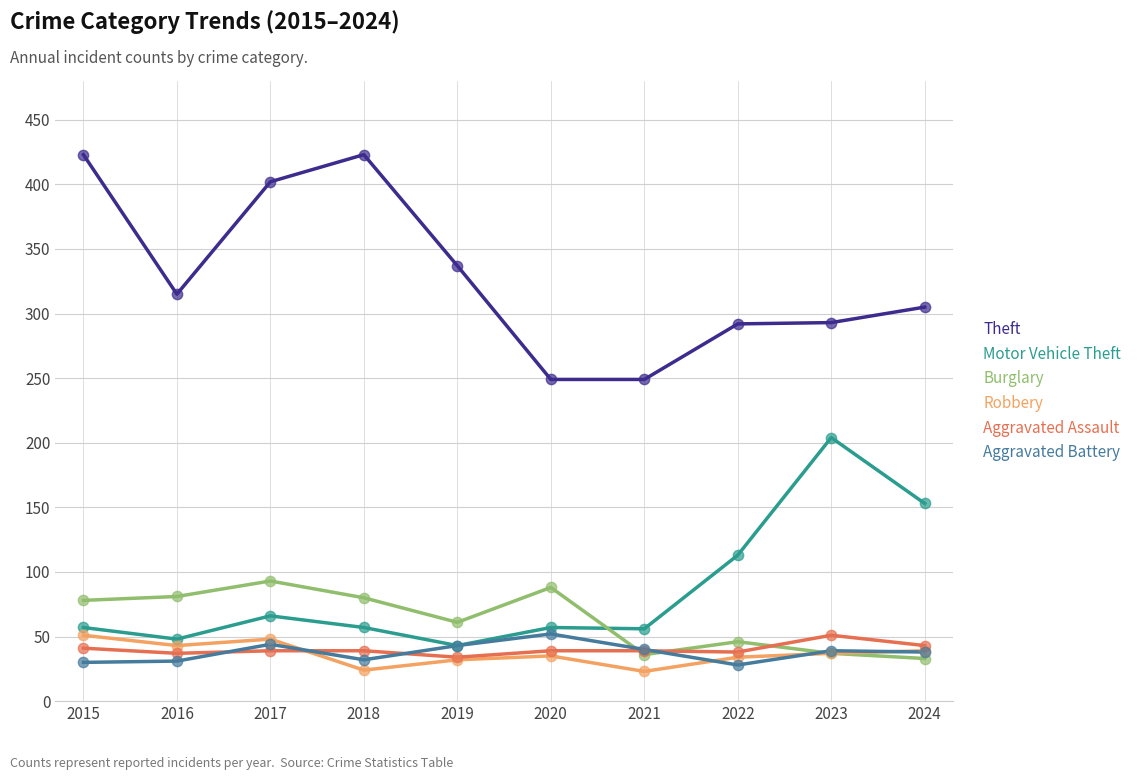

What is the difference between the highest and lowest values at 2024?

272